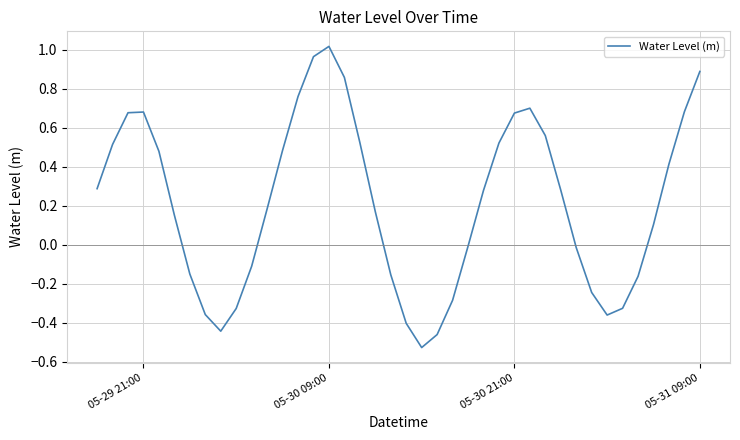

How many negative values are there?

16